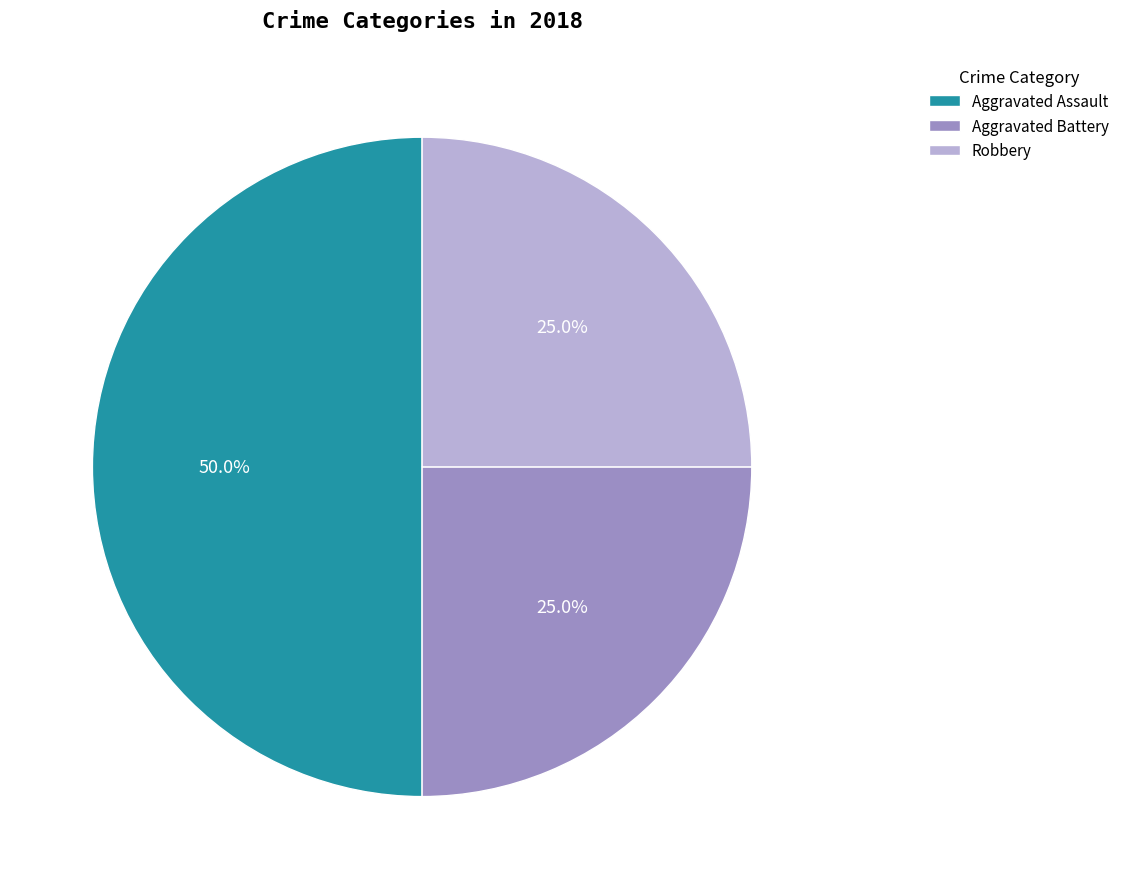

To the nearest percent, what is the difference between the Aggravated Assault and Aggravated Battery slice percentages?

25%